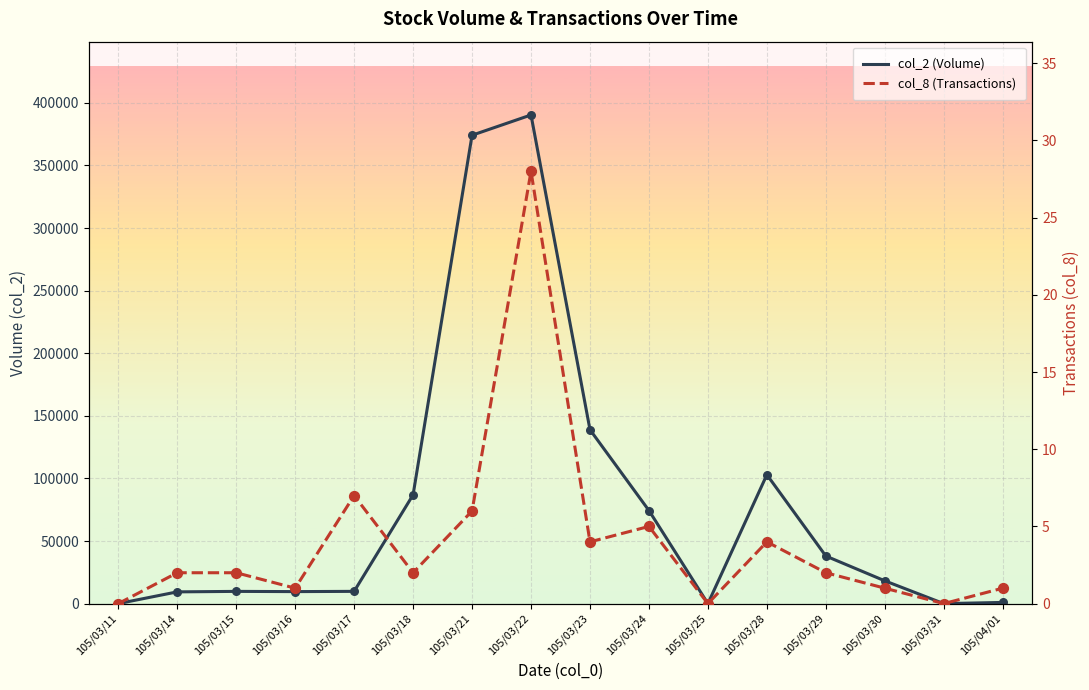

At which category is the sum across all series the highest?

105/03/22